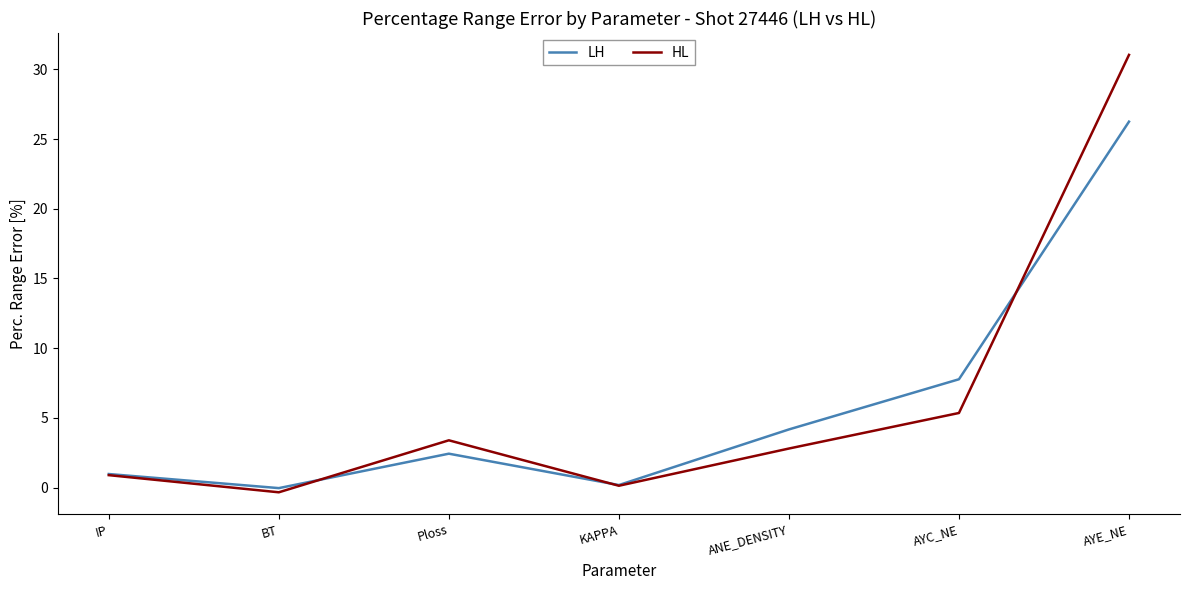

What are all the series names shown in the legend?

LH, HL